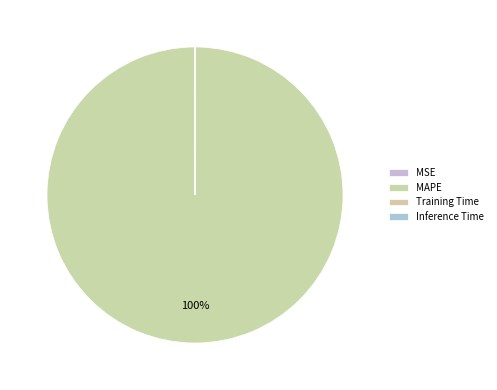

To the nearest percent, what percentage of the pie is MAPE?

100%